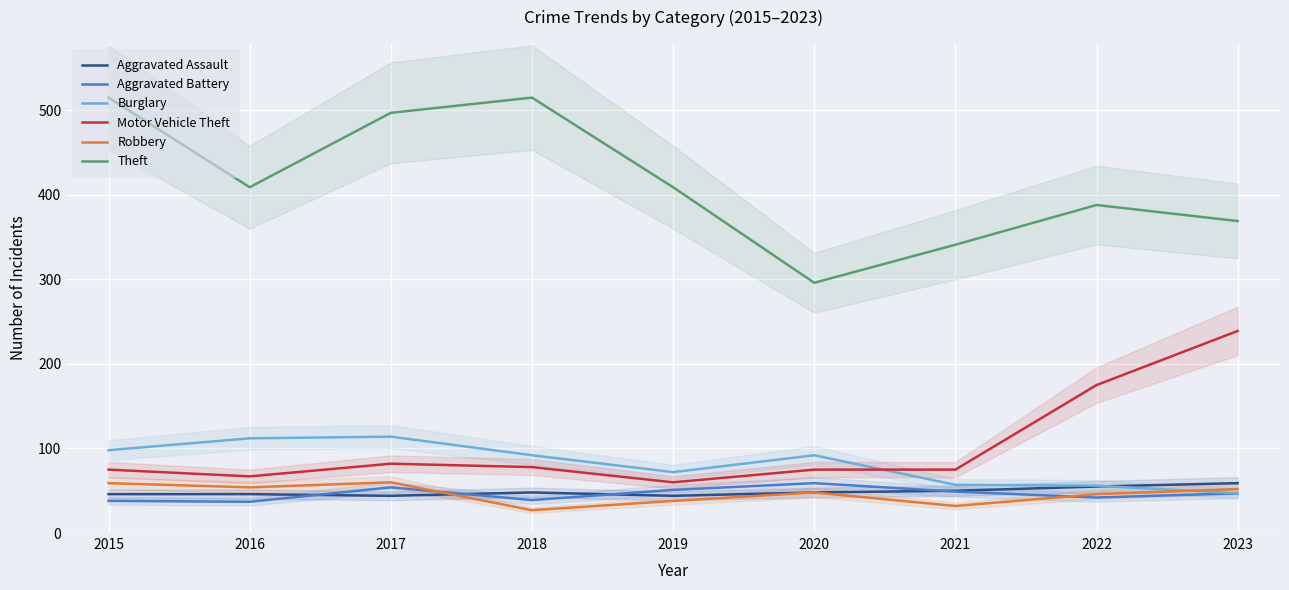

Where is the first local maximum for Aggravated Assault?

2018